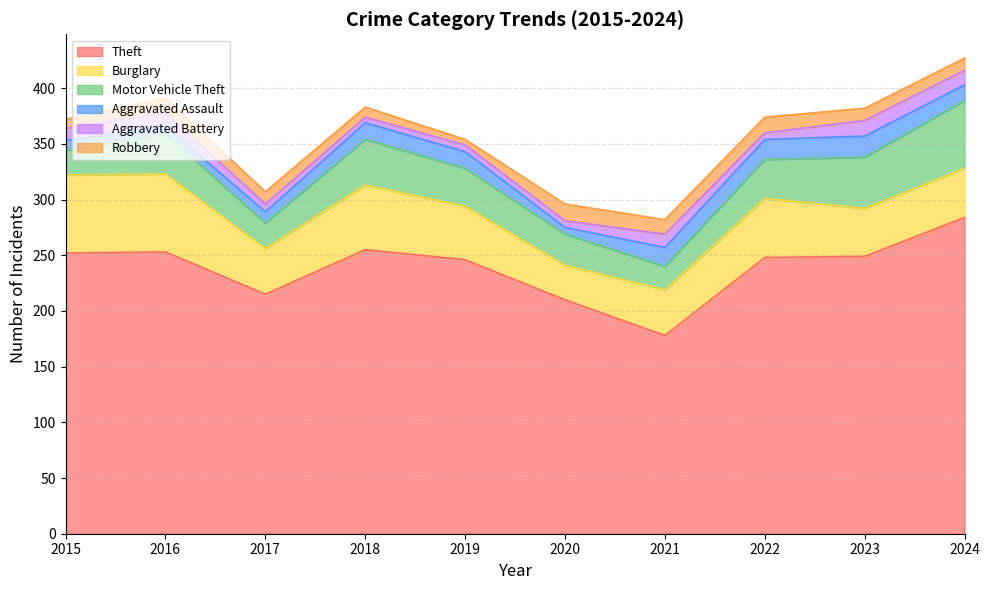

What is the spread (max minus min) of values at 2021?

166